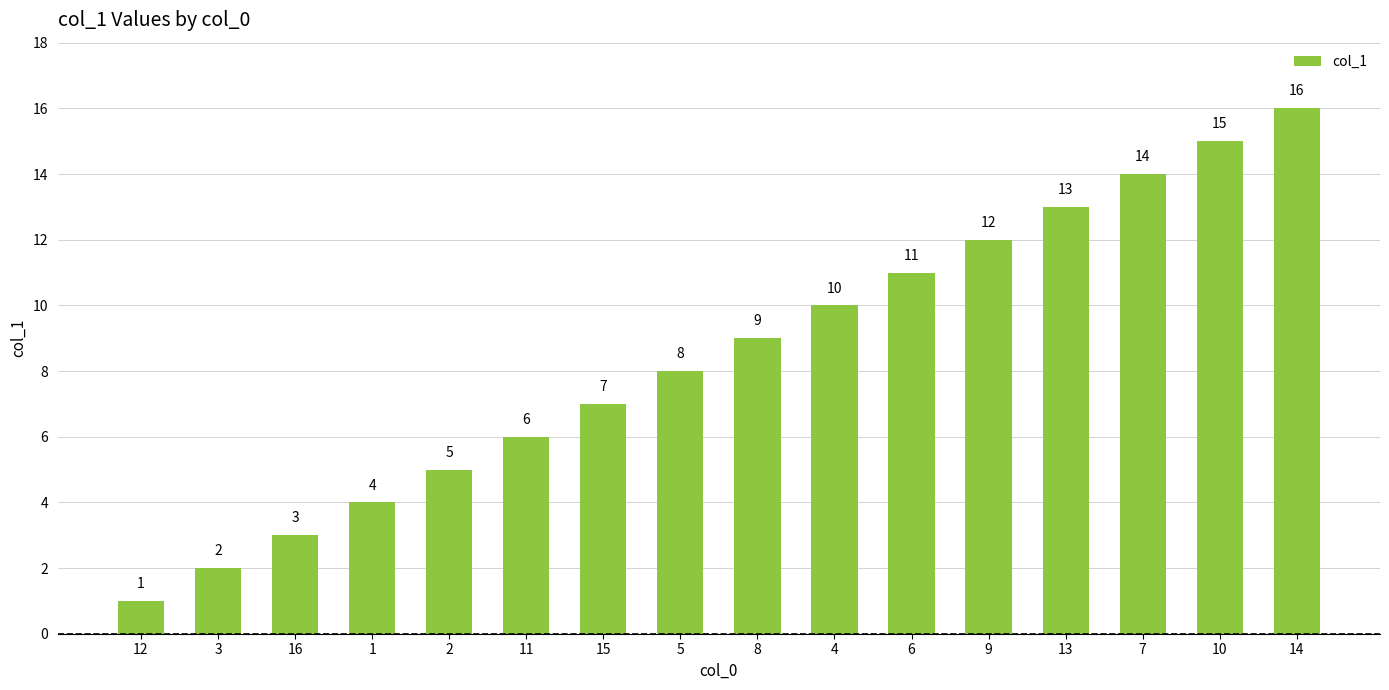

List the labels in order of value, largest first.

14, 10, 7, 13, 9, 6, 4, 8, 5, 15, 11, 2, 1, 16, 3, 12